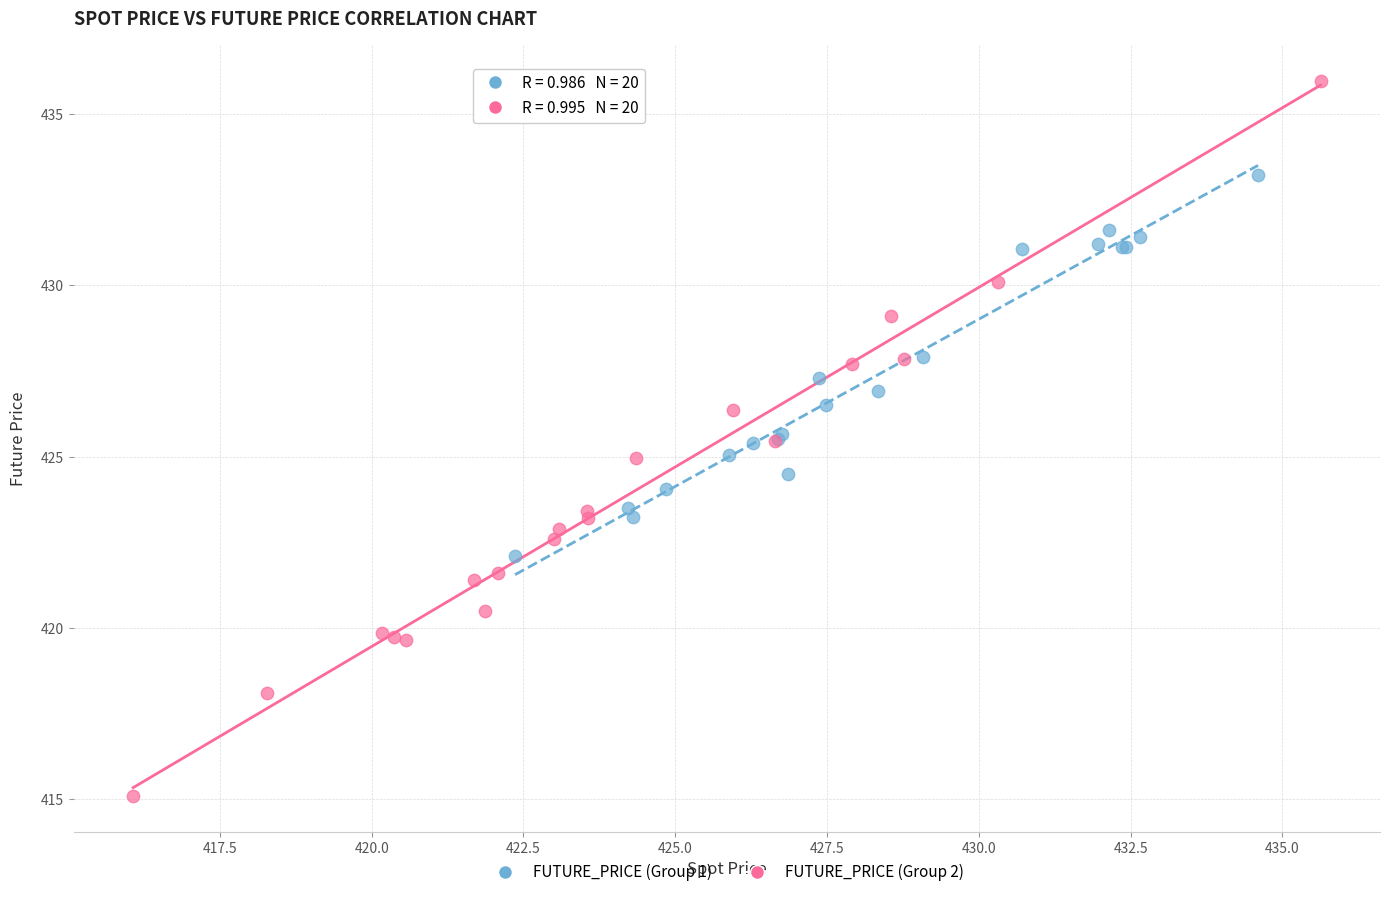

Which series contains the lowest Y value?

FUTURE_PRICE (Group 2)